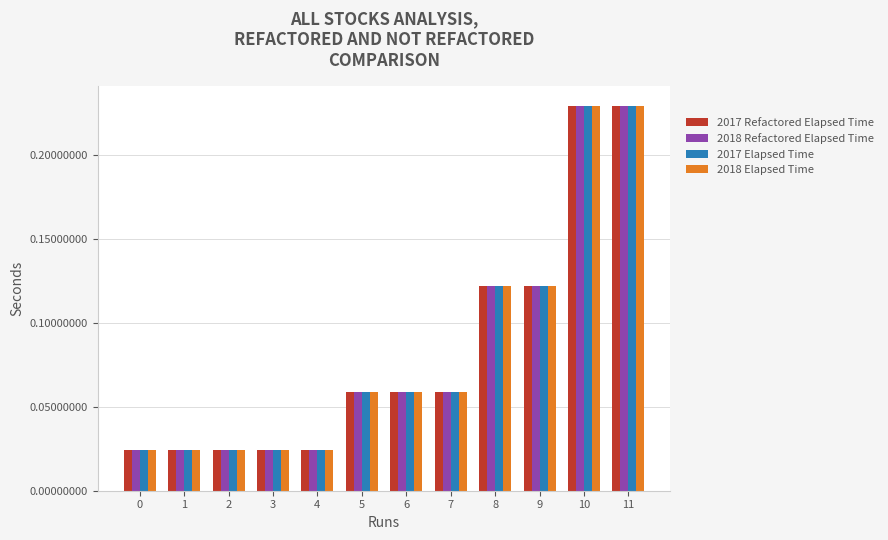

At how many categories does at least one series exceed 0?

12